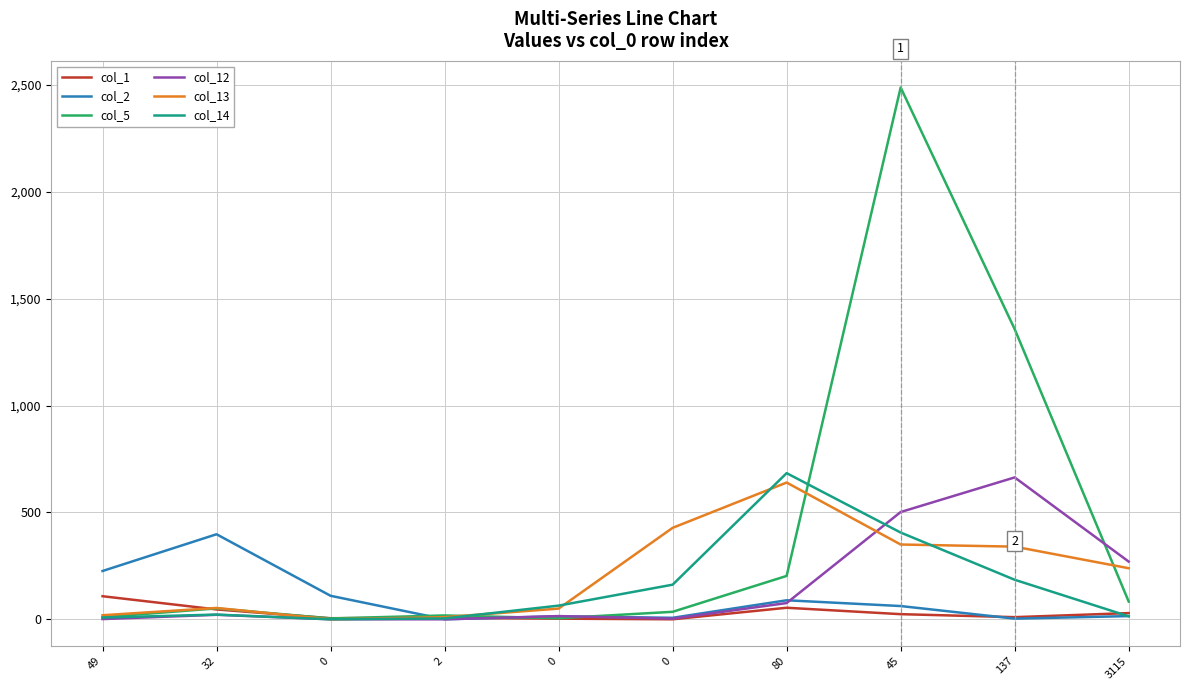

What are all the series names shown in the legend?

col_1, col_2, col_5, col_12, col_13, col_14